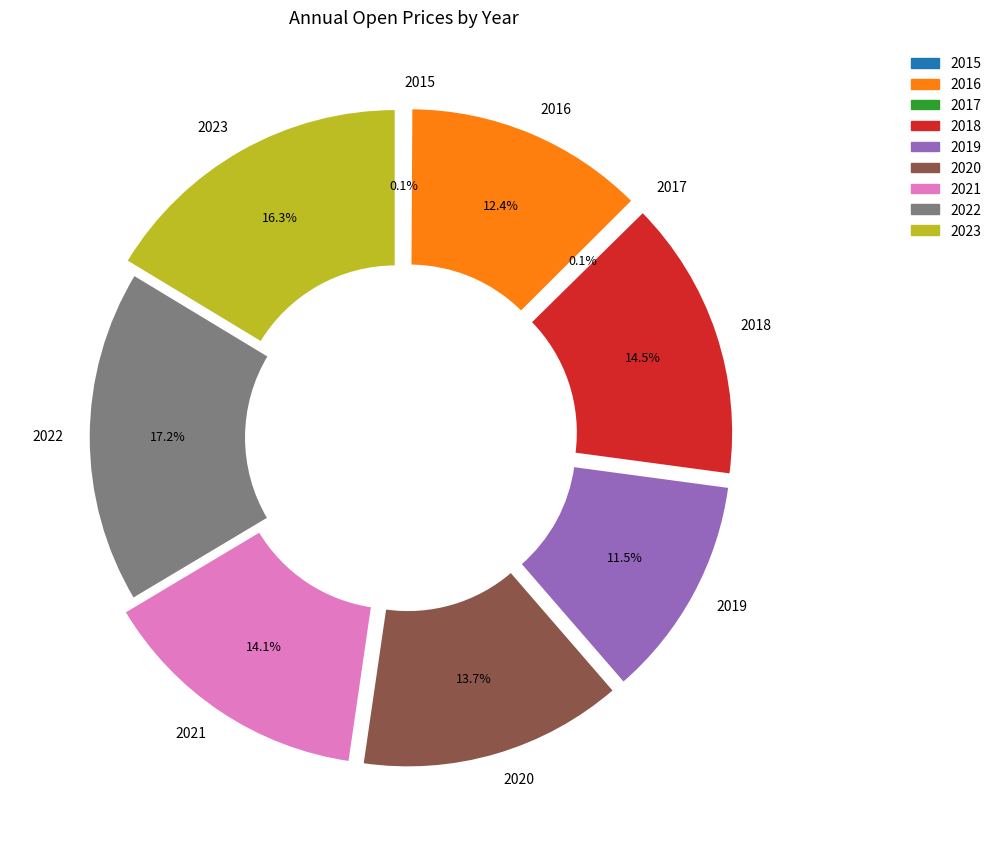

Is it true that 2018 is 14% of the pie?

True